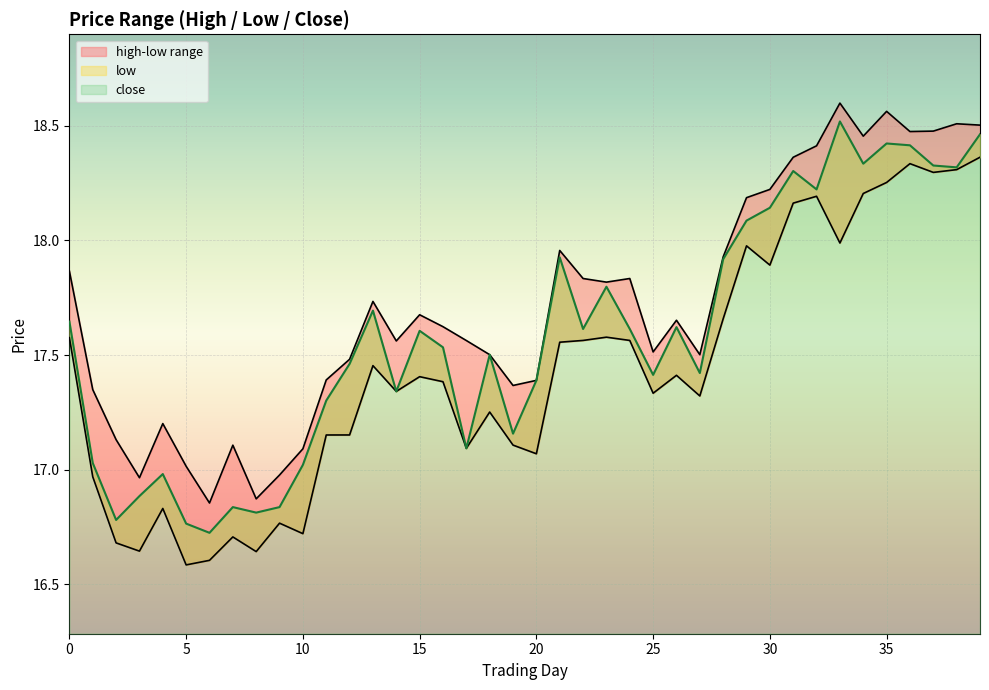

True or false: low and close intersect in this chart.

False